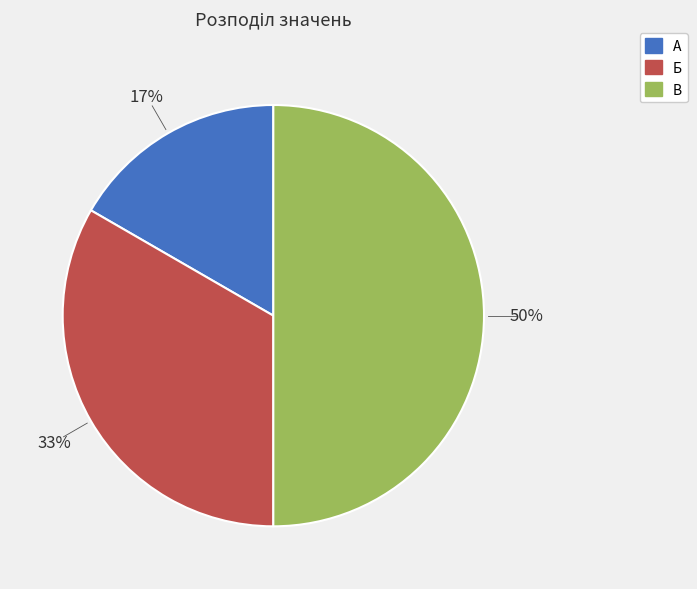

Does Б represent more than half of the total?

No